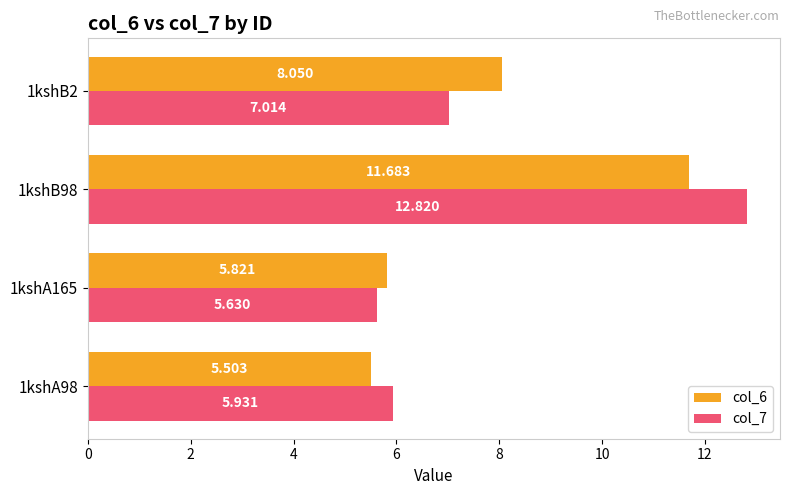

Reading left to right, transcribe all the data shown in this chart.

col_6: 5.5	5.8	11.7	8.1
col_7: 5.9	5.6	12.8	7.0